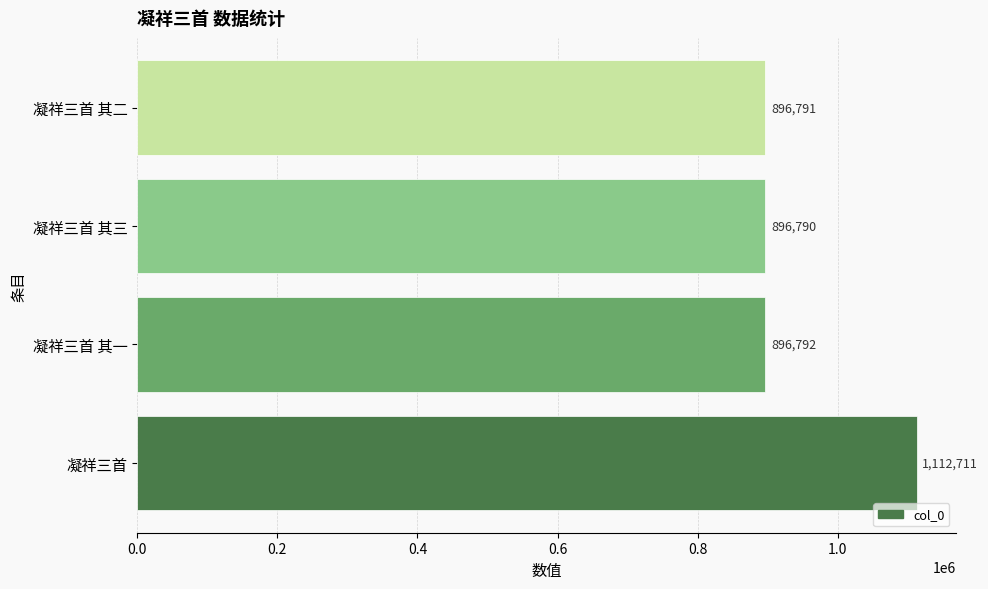

What is the difference between the maximum and minimum values?

215921